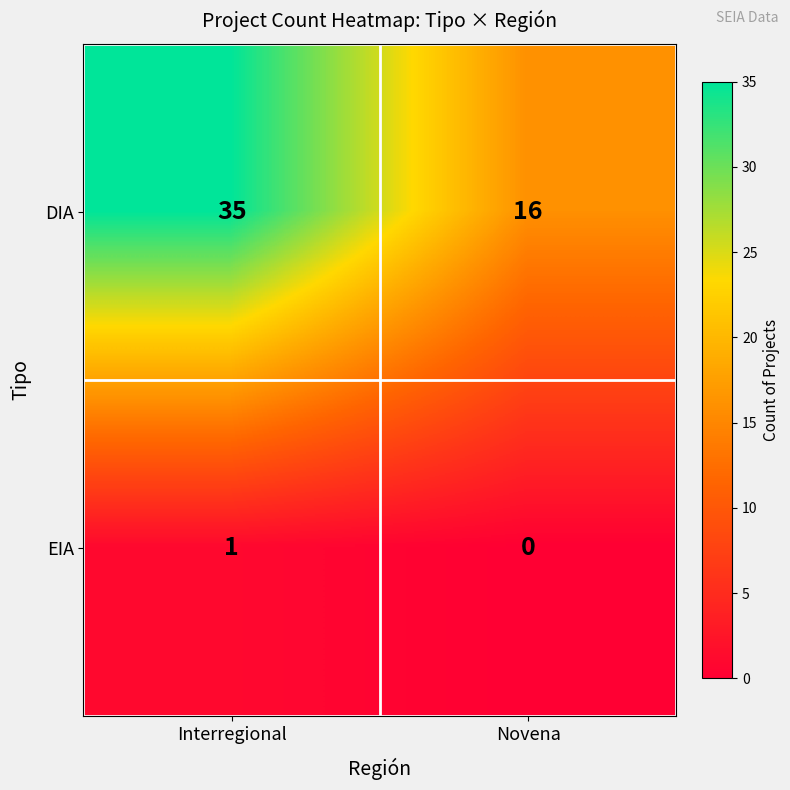

The DIA series shows 11 at Interregional. True or false?

False